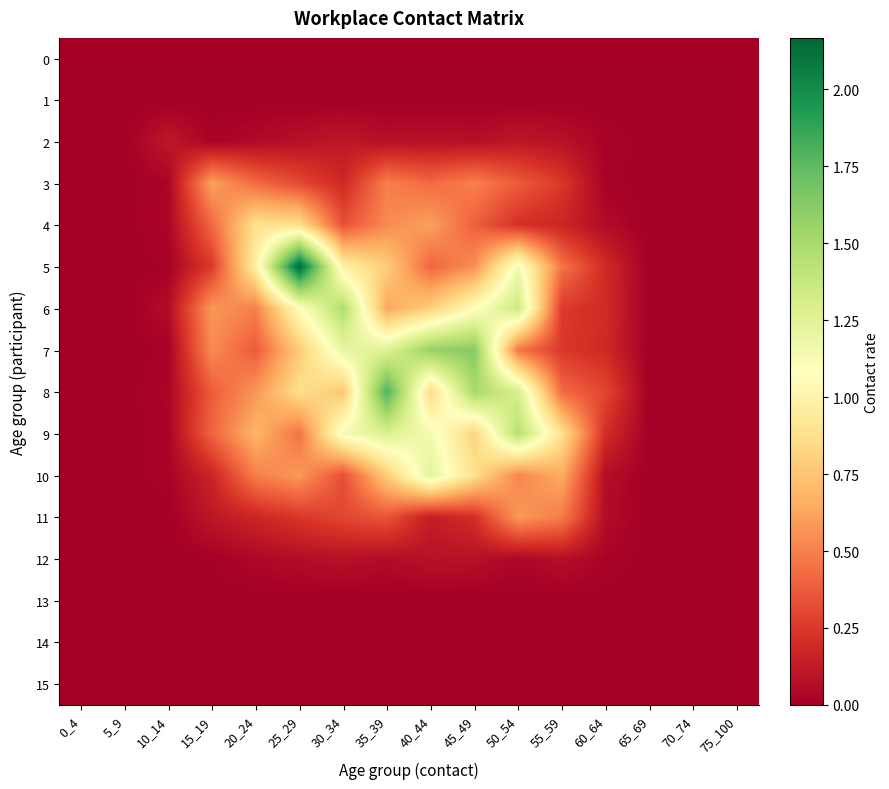

Reading left to right, what are all the values shown in this chart?

0: 0_4=0.0	5_9=0.0	10_14=0.0	15_19=0.0	20_24=0.0	25_29=0.0	30_34=0.0	35_39=0.0	40_44=0.0	45_49=0.0	50_54=0.0	55_59=0.0	60_64=0.0	65_69=0.0	70_74=0.0	75_100=0.0
1: 0_4=0.0	5_9=0.0	10_14=0.0	15_19=0.0	20_24=0.0	25_29=0.0	30_34=0.0	35_39=0.0	40_44=0.0	45_49=0.0	50_54=0.0	55_59=0.0	60_64=0.0	65_69=0.0	70_74=0.0	75_100=0.0
2: 0_4=0.0	5_9=0.0	10_14=0.1	15_19=0.0	20_24=0.1	25_29=0.1	30_34=0.1	35_39=0.1	40_44=0.1	45_49=0.1	50_54=0.1	55_59=0.1	60_64=0.0	65_69=0.0	70_74=0.0	75_100=0.0
3: 0_4=0.0	5_9=0.0	10_14=0.0	15_19=0.6	20_24=0.4	25_29=0.3	30_34=0.2	35_39=0.5	40_44=0.4	45_49=0.5	50_54=0.4	55_59=0.2	60_64=0.0	65_69=0.0	70_74=0.0	75_100=0.0
4: 0_4=0.0	5_9=0.0	10_14=0.0	15_19=0.4	20_24=0.9	25_29=0.9	30_34=0.3	35_39=0.5	40_44=0.6	45_49=0.4	50_54=0.2	55_59=0.2	60_64=0.1	65_69=0.0	70_74=0.0	75_100=0.0
5: 0_4=0.0	5_9=0.0	10_14=0.0	15_19=0.3	20_24=1.0	25_29=2.2	30_34=1.0	35_39=0.8	40_44=0.4	45_49=0.6	50_54=1.1	55_59=0.5	60_64=0.2	65_69=0.0	70_74=0.0	75_100=0.0
6: 0_4=0.0	5_9=0.0	10_14=0.1	15_19=0.6	20_24=0.5	25_29=1.1	30_34=1.5	35_39=0.6	40_44=0.8	45_49=1.1	50_54=1.4	55_59=0.3	60_64=0.2	65_69=0.0	70_74=0.0	75_100=0.0
7: 0_4=0.0	5_9=0.0	10_14=0.0	15_19=0.5	20_24=0.4	25_29=0.8	30_34=1.2	35_39=1.3	40_44=1.6	45_49=1.6	50_54=0.5	55_59=0.2	60_64=0.2	65_69=0.0	70_74=0.0	75_100=0.0
8: 0_4=0.0	5_9=0.0	10_14=0.0	15_19=0.4	20_24=0.6	25_29=0.9	30_34=0.8	35_39=1.8	40_44=0.8	45_49=1.5	50_54=1.3	55_59=0.4	60_64=0.3	65_69=0.0	70_74=0.0	75_100=0.0
9: 0_4=0.0	5_9=0.0	10_14=0.0	15_19=0.4	20_24=0.7	25_29=0.5	30_34=1.1	35_39=1.3	40_44=1.1	45_49=0.8	50_54=1.4	55_59=0.9	60_64=0.2	65_69=0.0	70_74=0.0	75_100=0.0
10: 0_4=0.0	5_9=0.0	10_14=0.0	15_19=0.2	20_24=0.5	25_29=0.6	30_34=0.3	35_39=0.8	40_44=1.2	45_49=0.9	50_54=0.5	55_59=0.7	60_64=0.1	65_69=0.0	70_74=0.0	75_100=0.0
11: 0_4=0.0	5_9=0.0	10_14=0.0	15_19=0.1	20_24=0.2	25_29=0.2	30_34=0.3	35_39=0.4	40_44=0.1	45_49=0.2	50_54=0.6	55_59=0.5	60_64=0.1	65_69=0.0	70_74=0.0	75_100=0.0
12: 0_4=0.0	5_9=0.0	10_14=0.0	15_19=0.0	20_24=0.0	25_29=0.1	30_34=0.1	35_39=0.1	40_44=0.1	45_49=0.1	50_54=0.0	55_59=0.1	60_64=0.0	65_69=0.0	70_74=0.0	75_100=0.0
13: 0_4=0.0	5_9=0.0	10_14=0.0	15_19=0.0	20_24=0.0	25_29=0.0	30_34=0.0	35_39=0.0	40_44=0.0	45_49=0.0	50_54=0.0	55_59=0.0	60_64=0.0	65_69=0.0	70_74=0.0	75_100=0.0
14: 0_4=0.0	5_9=0.0	10_14=0.0	15_19=0.0	20_24=0.0	25_29=0.0	30_34=0.0	35_39=0.0	40_44=0.0	45_49=0.0	50_54=0.0	55_59=0.0	60_64=0.0	65_69=0.0	70_74=0.0	75_100=0.0
15: 0_4=0.0	5_9=0.0	10_14=0.0	15_19=0.0	20_24=0.0	25_29=0.0	30_34=0.0	35_39=0.0	40_44=0.0	45_49=0.0	50_54=0.0	55_59=0.0	60_64=0.0	65_69=0.0	70_74=0.0	75_100=0.0